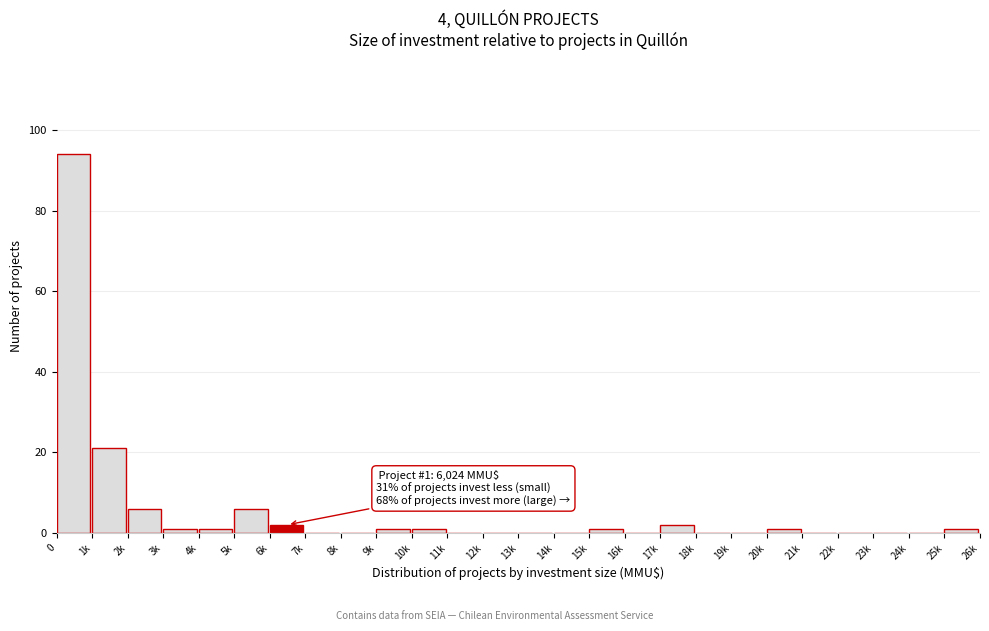

Reading left to right, what are all the values shown in this chart?

0=94	1k=21	2k=6	3k=1	4k=1	5k=6	6k=2	7k=0	8k=0	9k=1	10k=1	11k=0	12k=0	13k=0	14k=0	15k=1	16k=0	17k=2	18k=0	19k=0	20k=1	21k=0	22k=0	23k=0	24k=0	25k=1